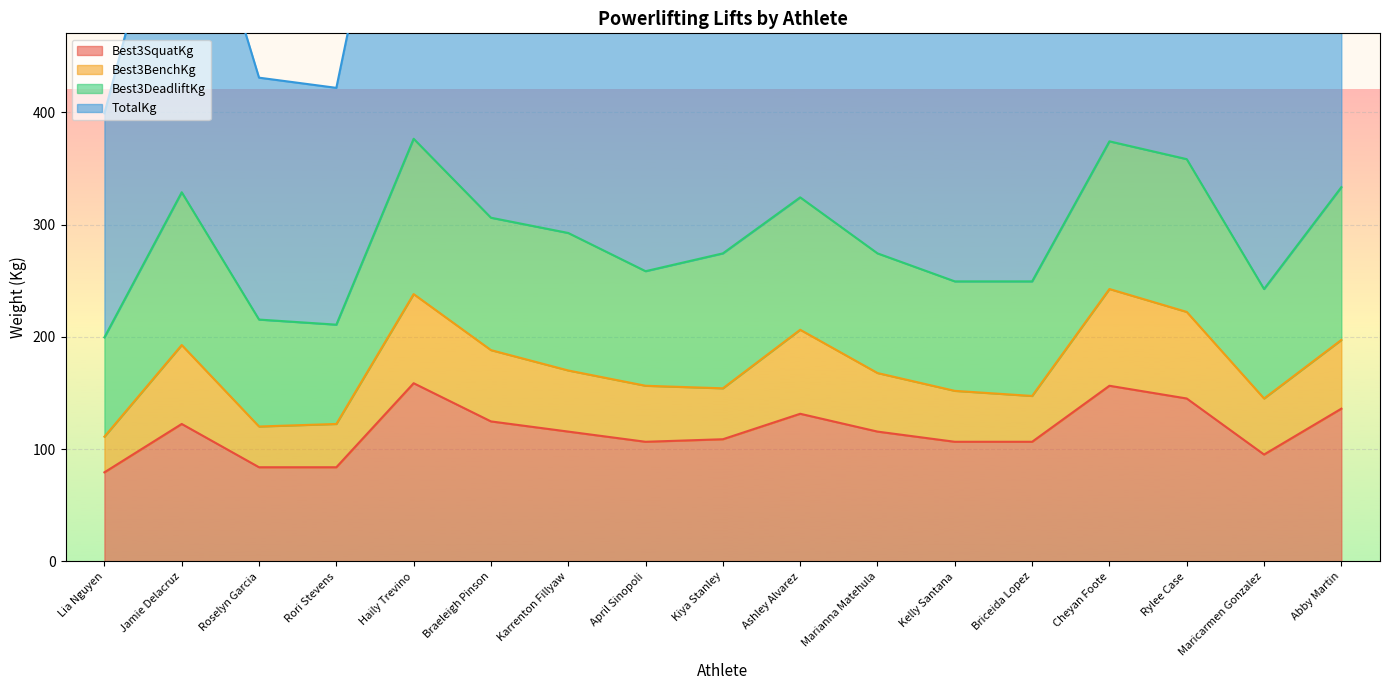

The Best3SquatKg series shows 200.9 at Karrenton Fillyaw. True or false?

False